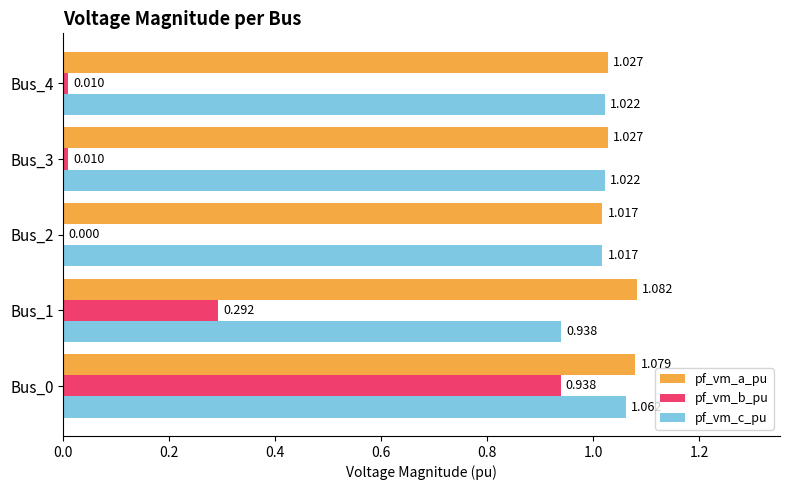

How many series are shown in this chart?

3